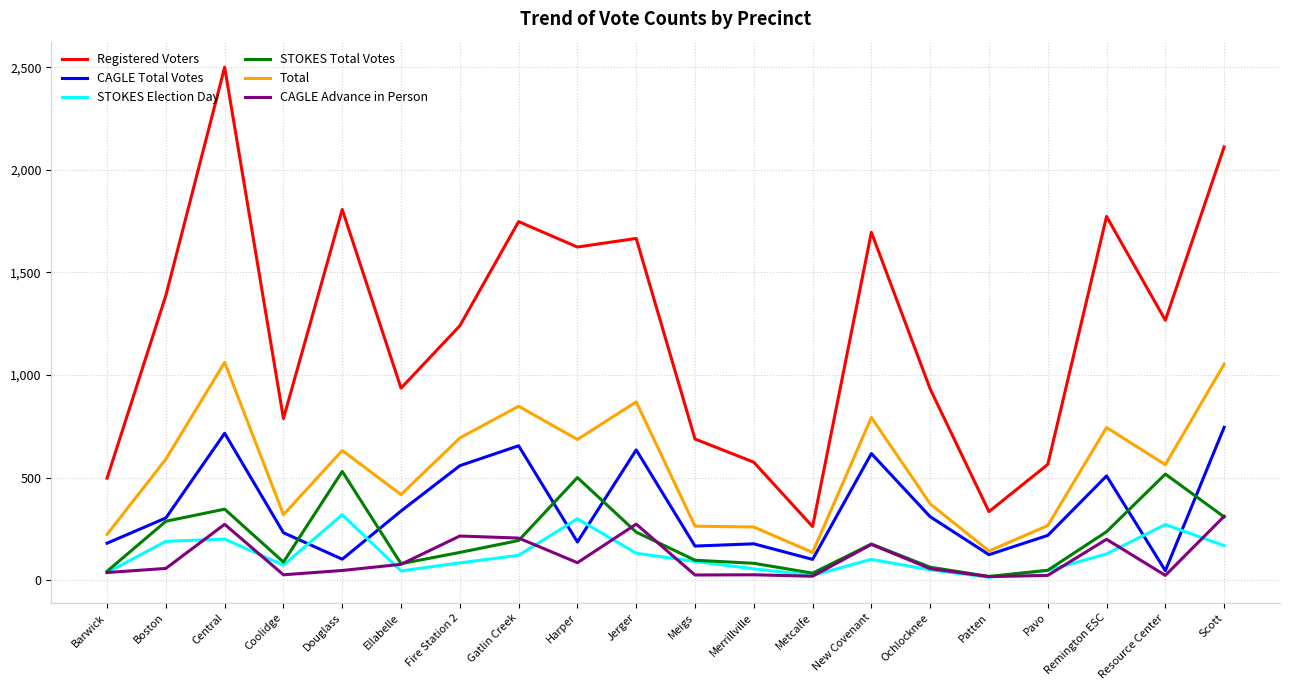

The value of STOKES Total Votes at Remington ESC is 236. True or false?

True